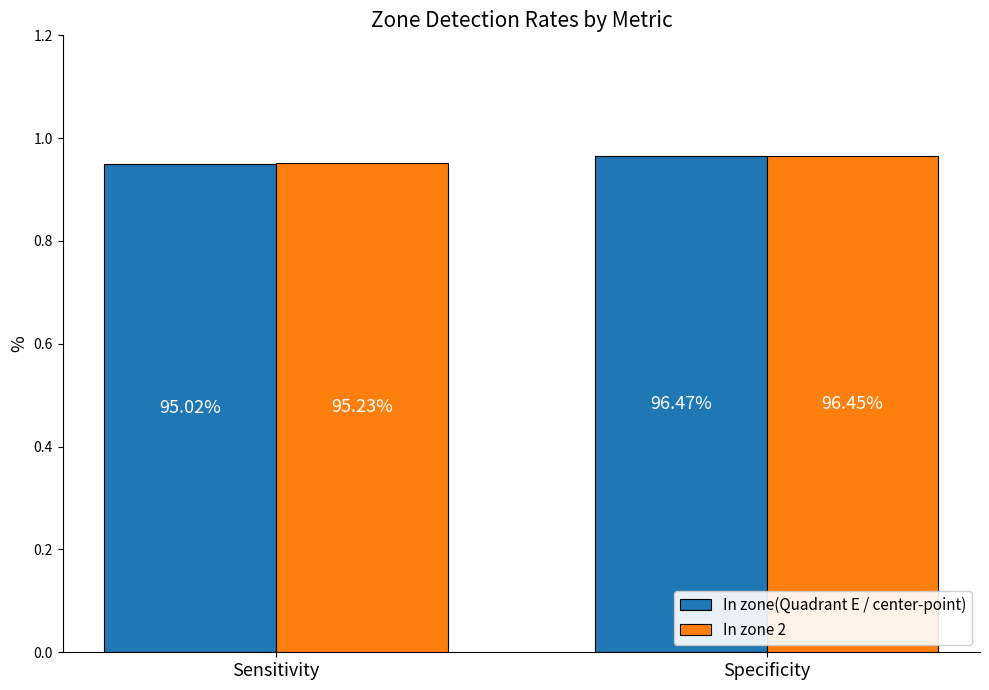

How many bars are there in total?

4